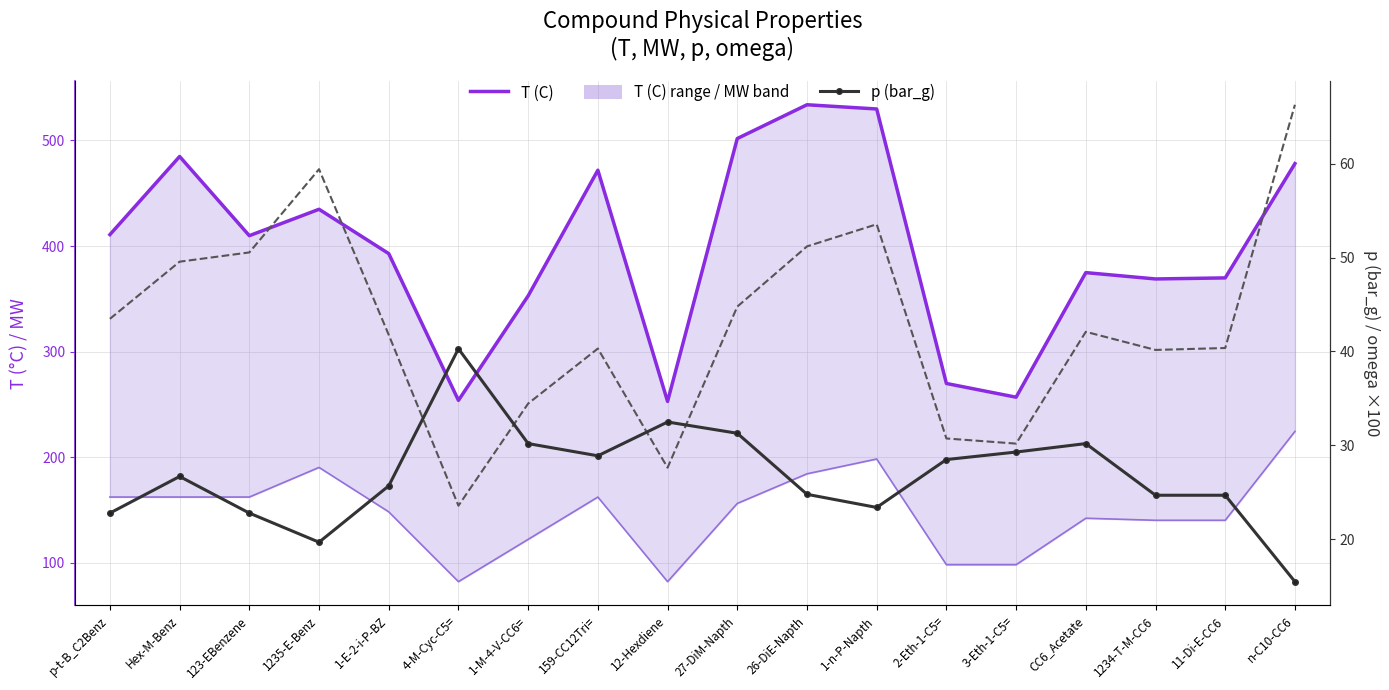

Where is the first local maximum for T (C)?

Hex-M-Benz